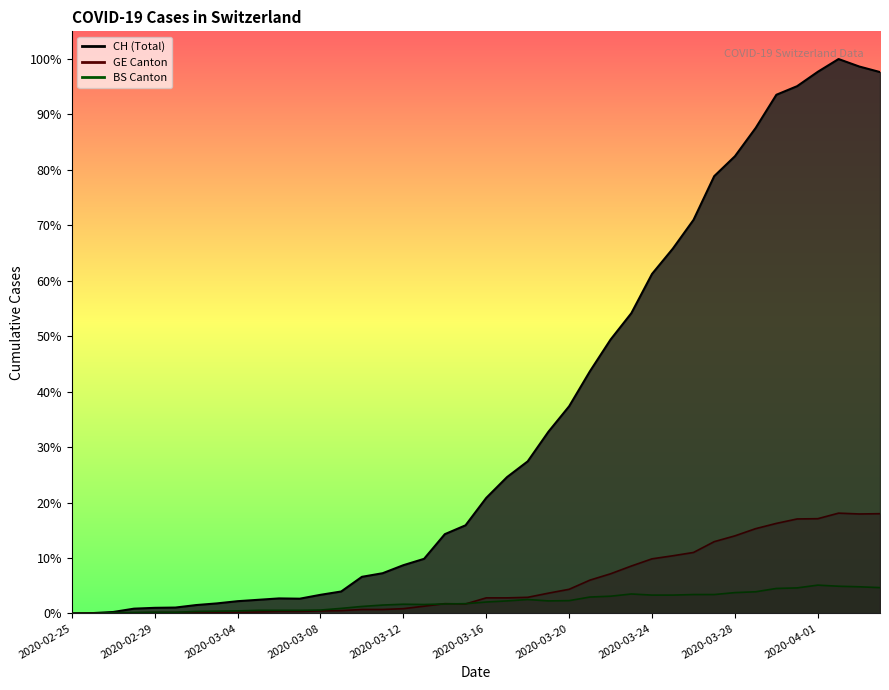

What is the sum of the CH values at 2020-02-28 and 2020-03-15?

335